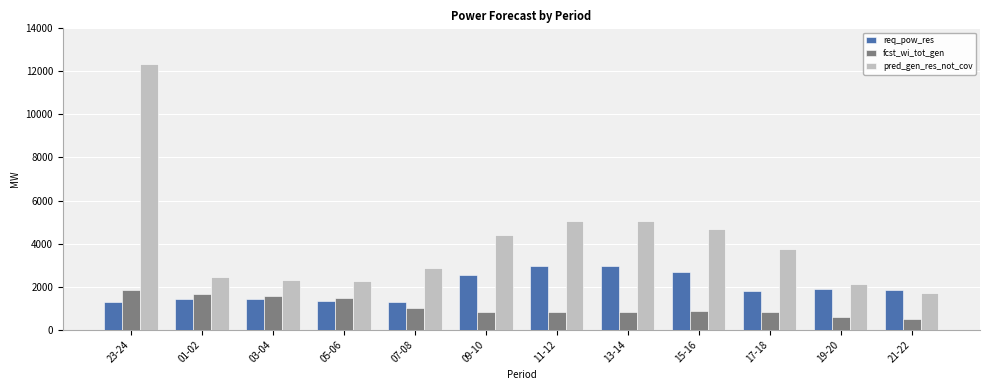

Which series has the widest spread of values?

pred_gen_res_not_cov